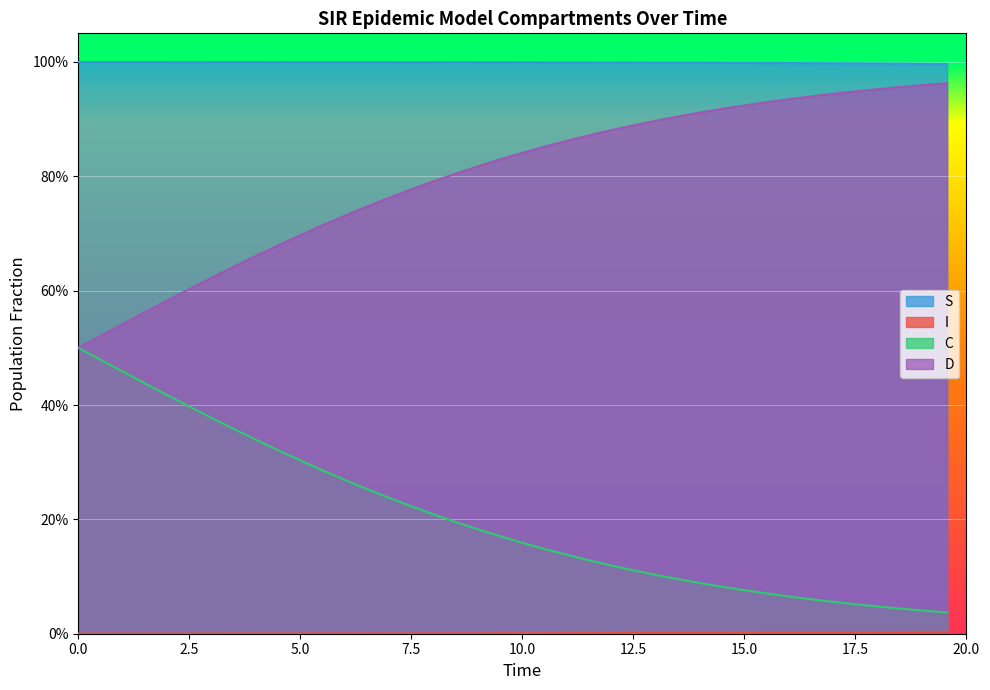

What is the minimum value for S?

1.0